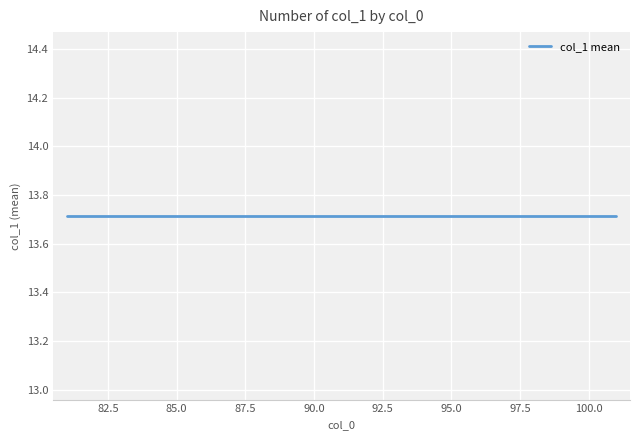

List the labels in order of value, smallest first.

0, 7, 14, 1, 8, 15, 2, 9, 16, 3, 10, 17, 4, 11, 18, 5, 12, 19, 6, 13, 20